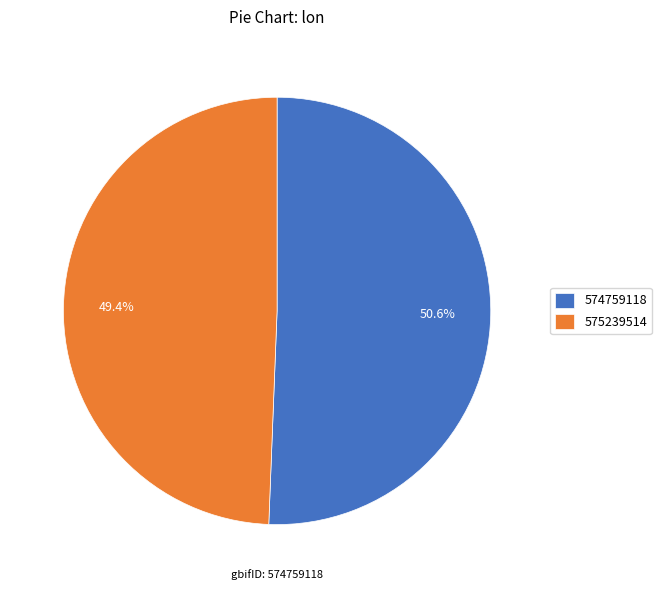

Rank the categories by value from highest to lowest.

574759118, 575239514